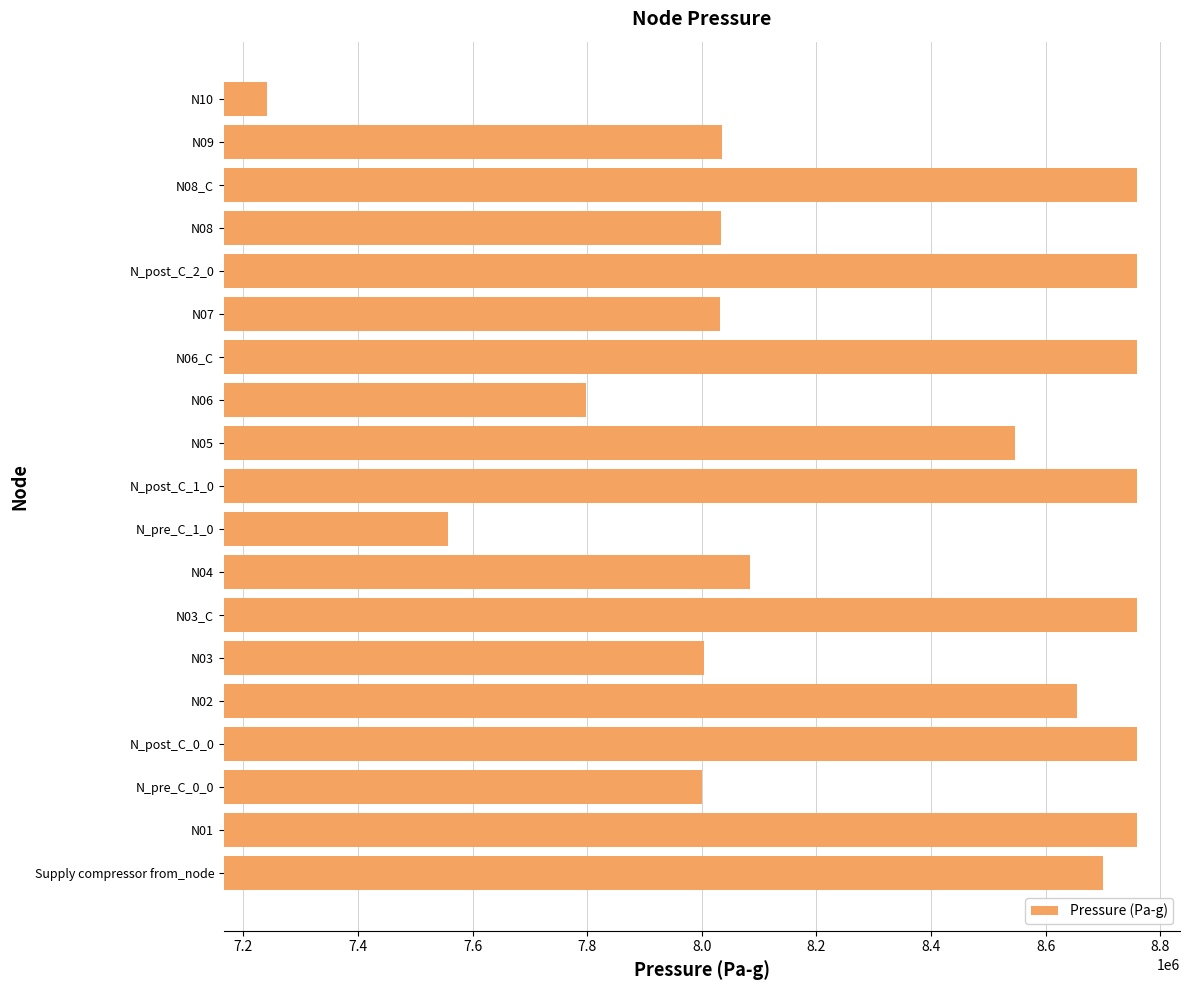

What is the greatest value displayed?

8758481.3